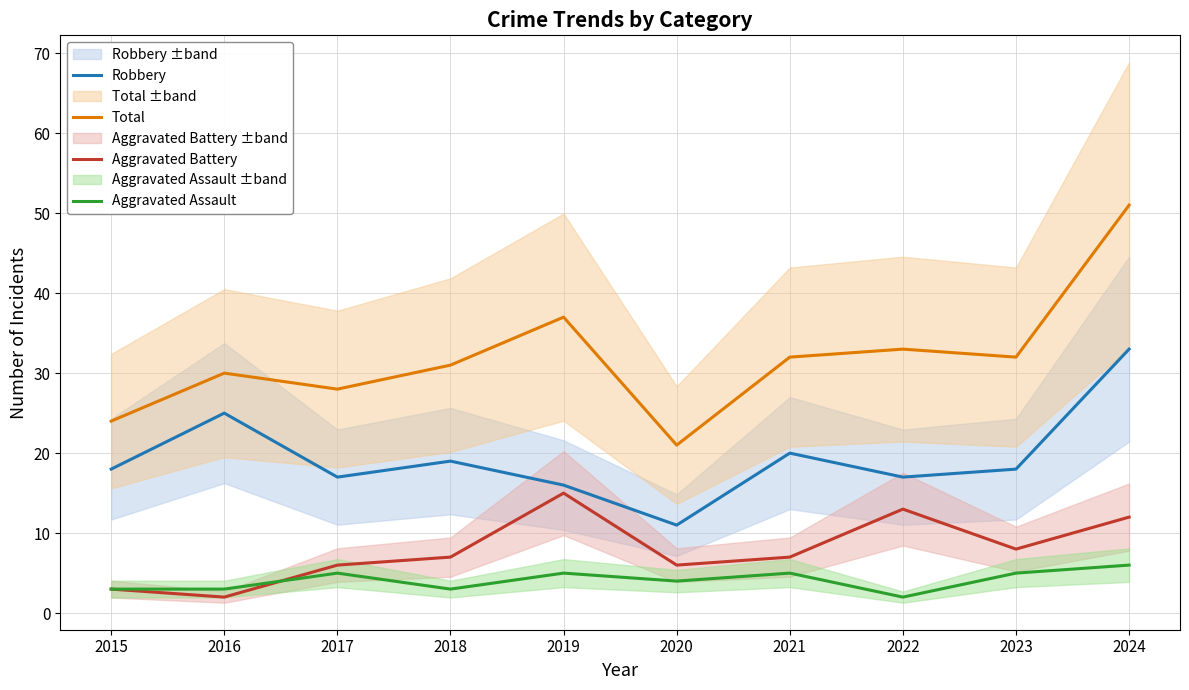

How many categories are shown in the chart?

10